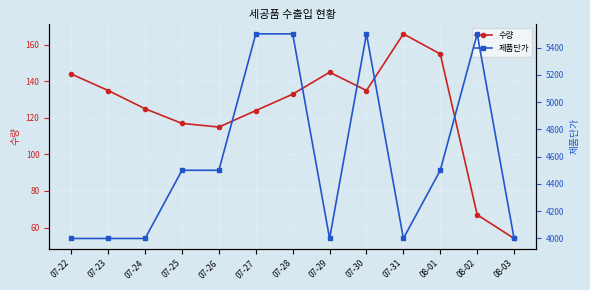

What is the average value of the 수량 series?

124